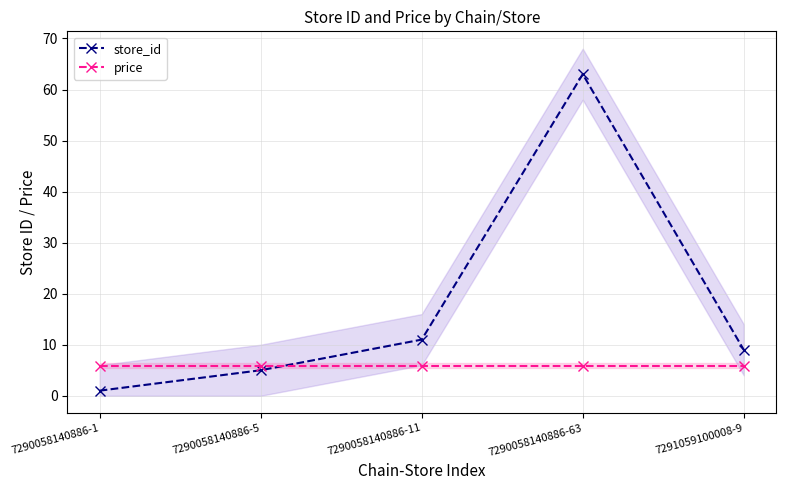

How many lines are shown in the chart?

2